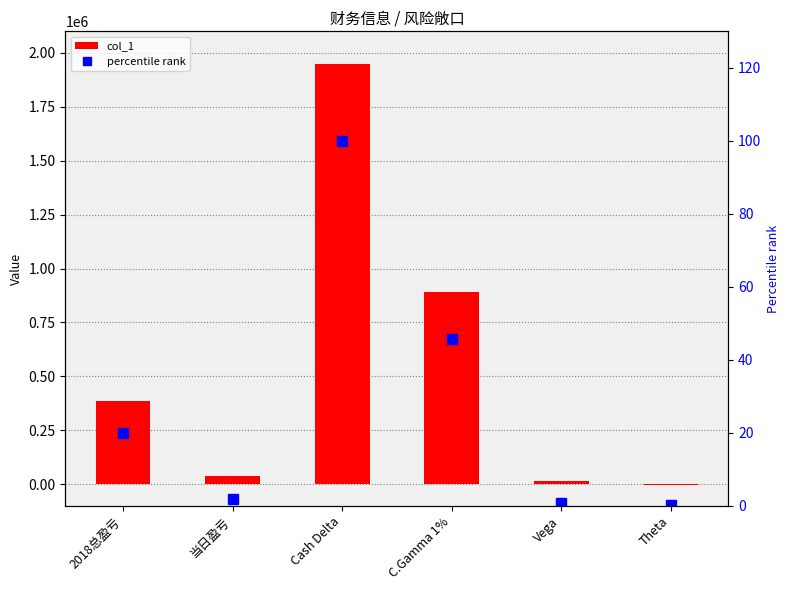

What is the label of the 3rd bar from the right?

C.Gamma 1%